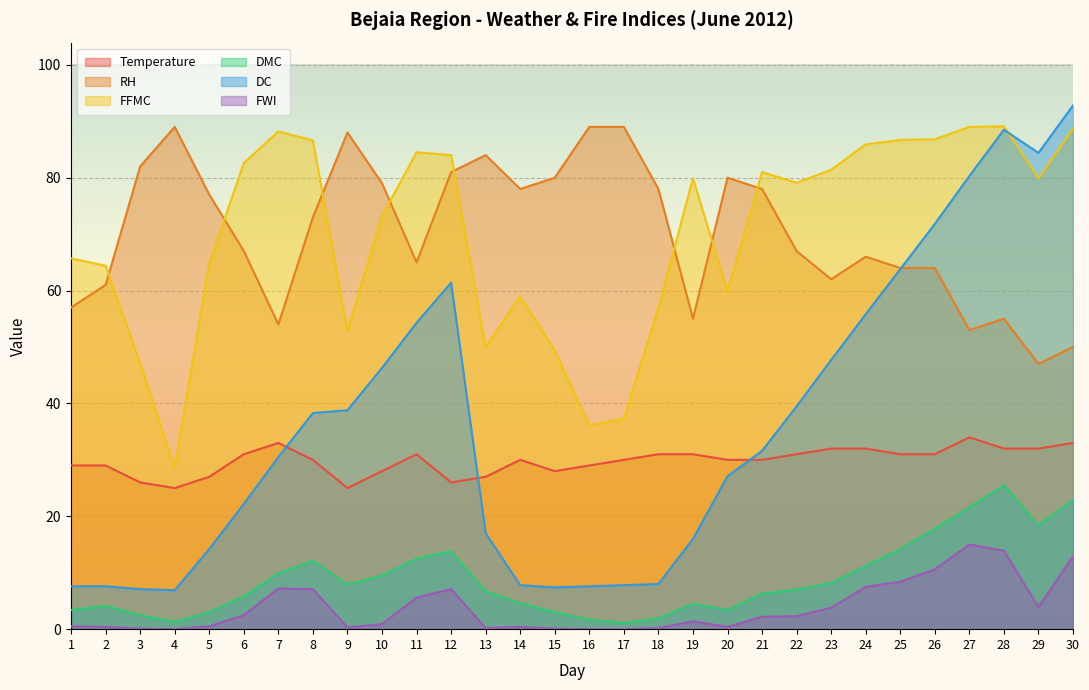

What is the spread (max minus min) of values at 13?

83.8